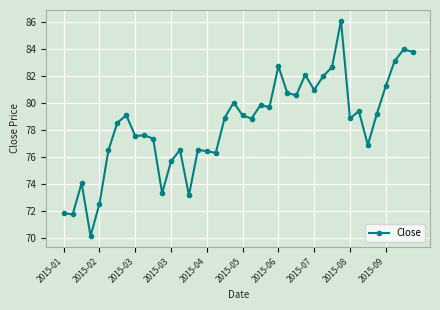

What is the maximum value shown in the chart?

86.1